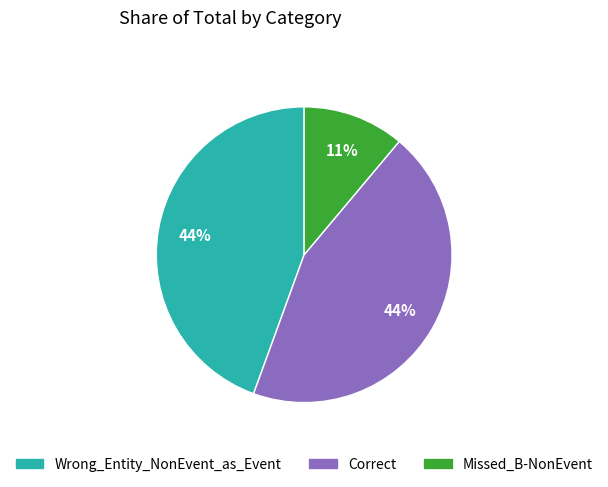

True or false: Missed_B-NonEvent accounts for 11% of the total.

True